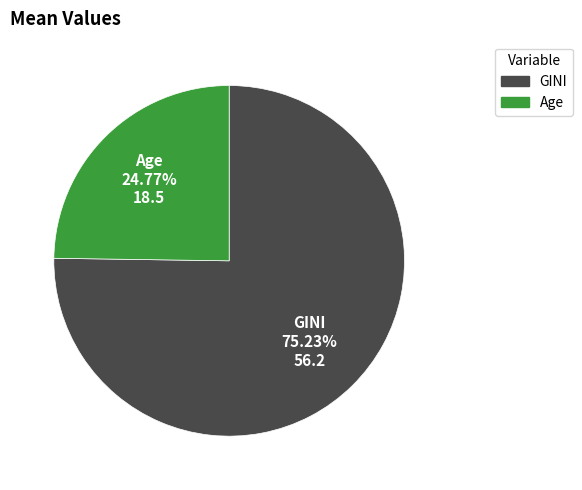

Is it true that GINI is 83% of the pie?

False